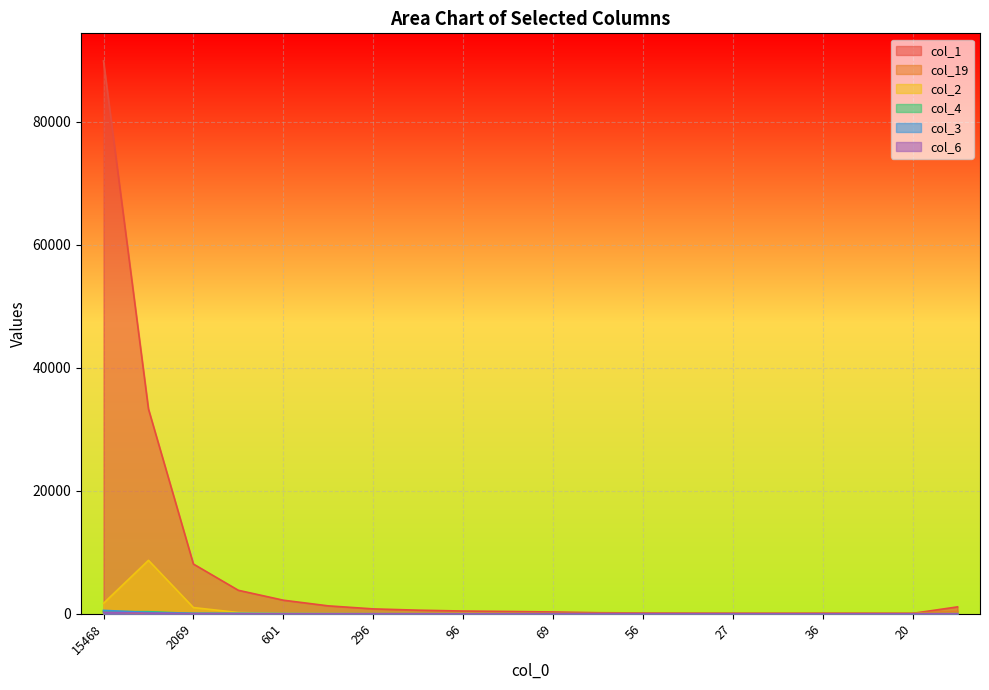

At which label does col_4 reach its minimum?

56